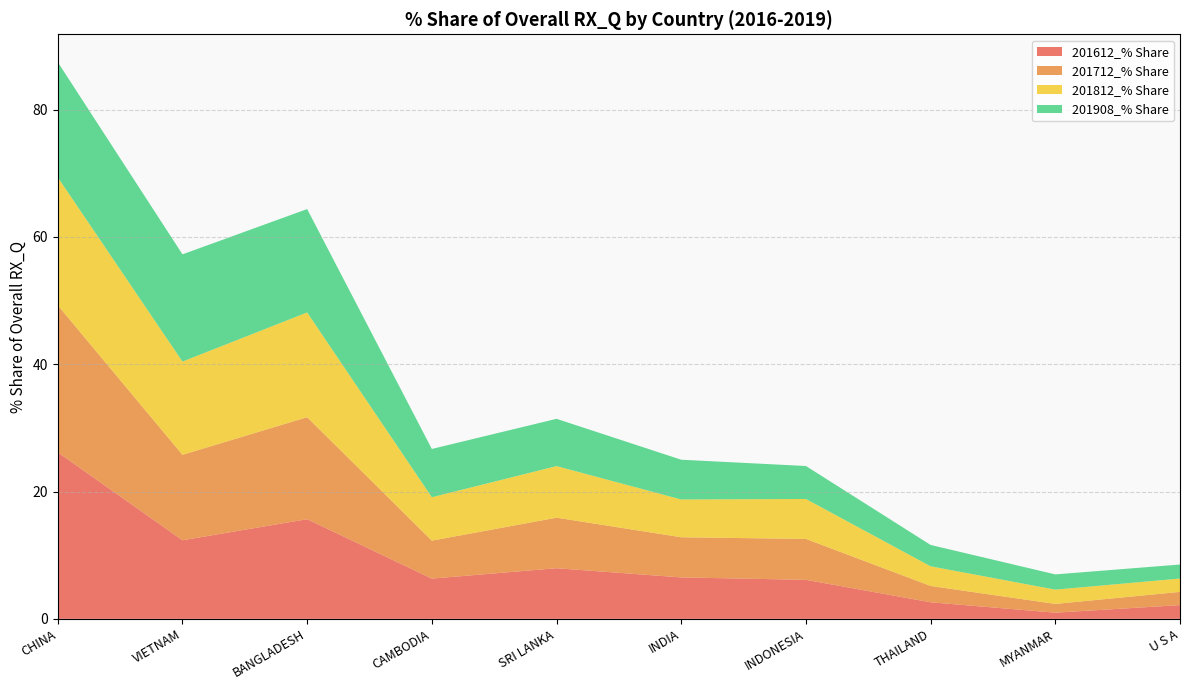

Reading left to right, what are all the values shown in this chart?

201612_% Share: 26.2	12.3	15.7	6.3	8.0	6.5	6.1	2.6	1.0	2.2
201712_% Share: 23.1	13.4	16.0	6.0	7.9	6.3	6.4	2.6	1.4	2.1
201812_% Share: 20.1	14.6	16.5	6.8	8.1	5.9	6.3	3.1	2.2	2.1
201908_% Share: 18.1	16.8	16.2	7.6	7.4	6.2	5.2	3.4	2.4	2.2